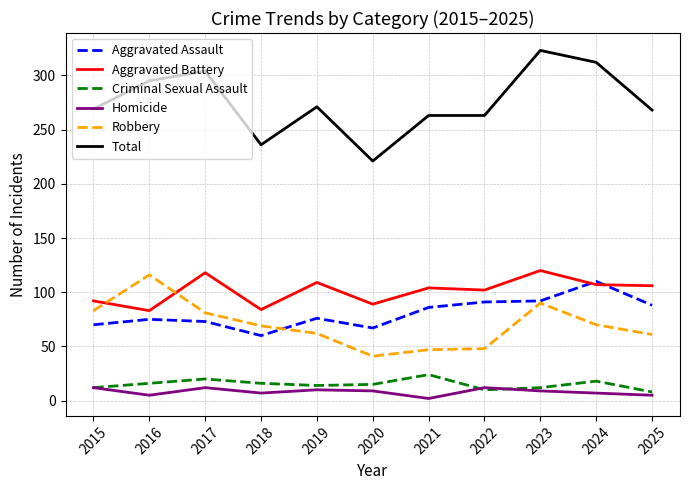

What is the difference between the highest and lowest values at 2021?

261